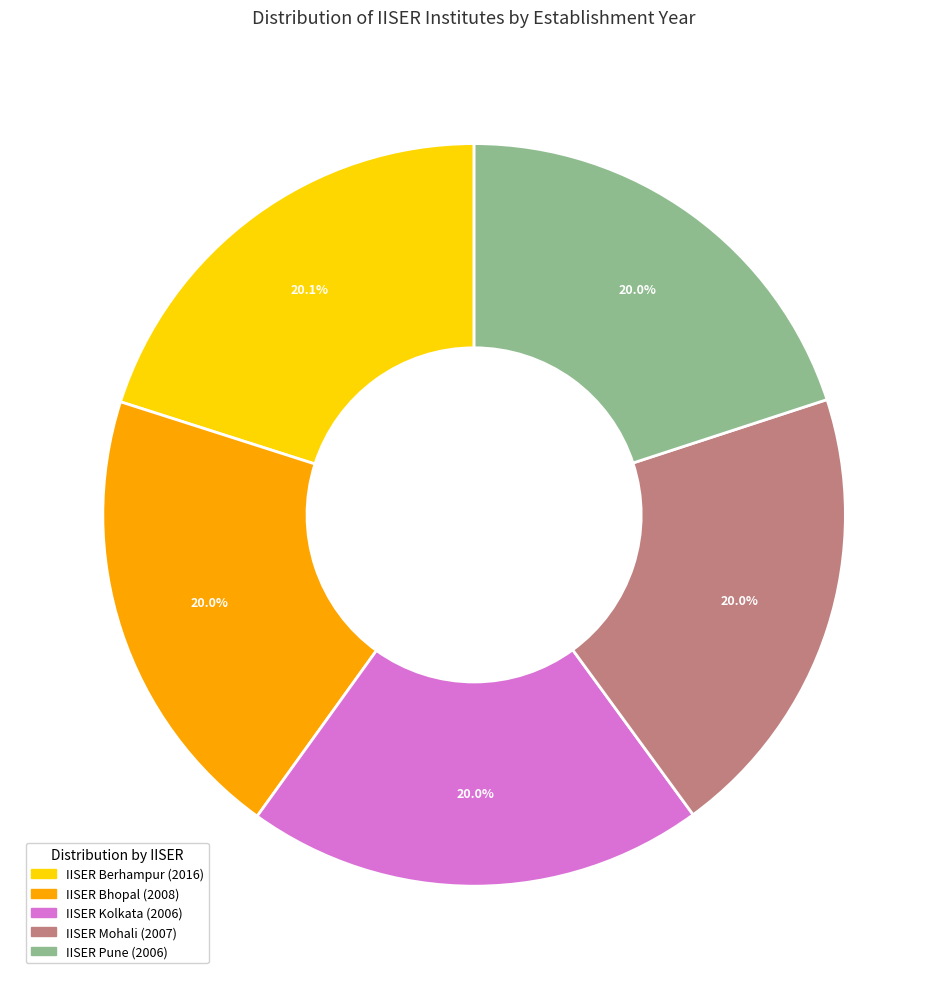

To the nearest percent, what is the combined percentage of IISER Bhopal and IISER Berhampur?

40%